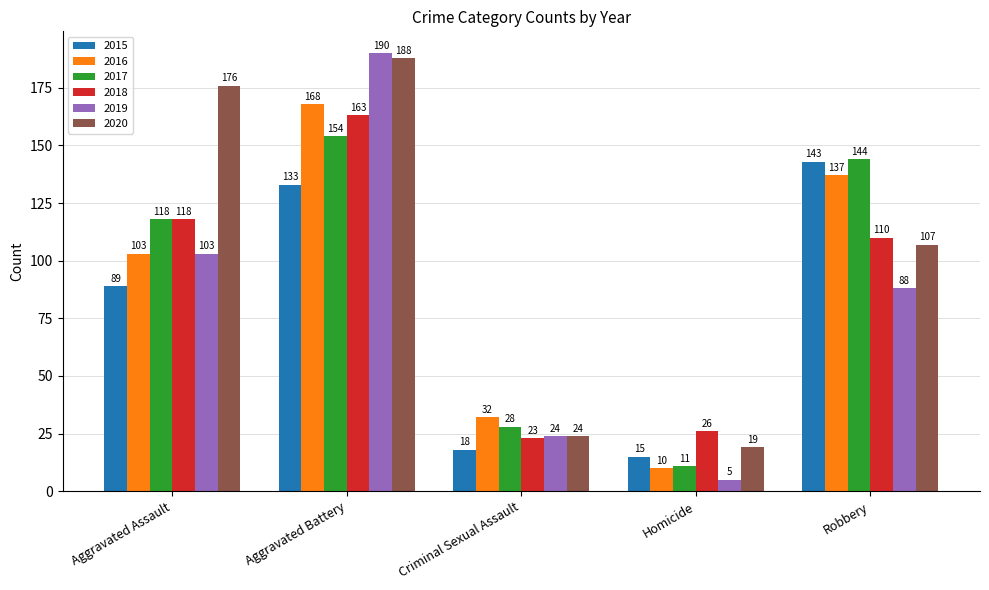

What is the approximate value of 2018 at Aggravated Battery, to the nearest 10?

160